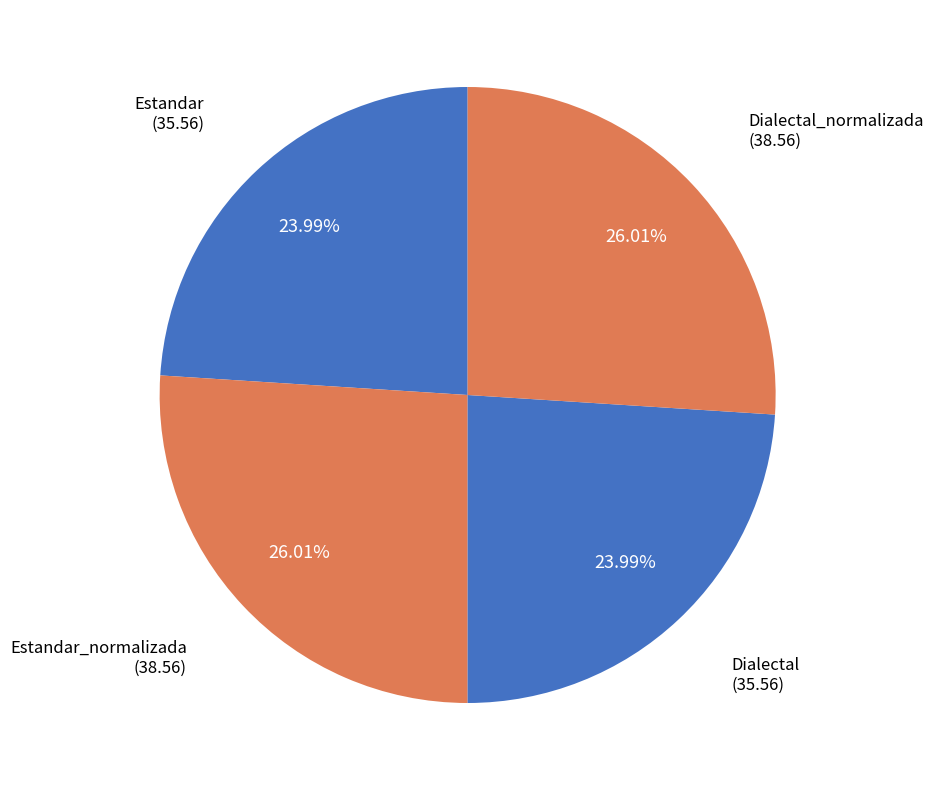

Rank the categories by value from highest to lowest.

Estandar_normalizada, Dialectal_normalizada, Estandar, Dialectal